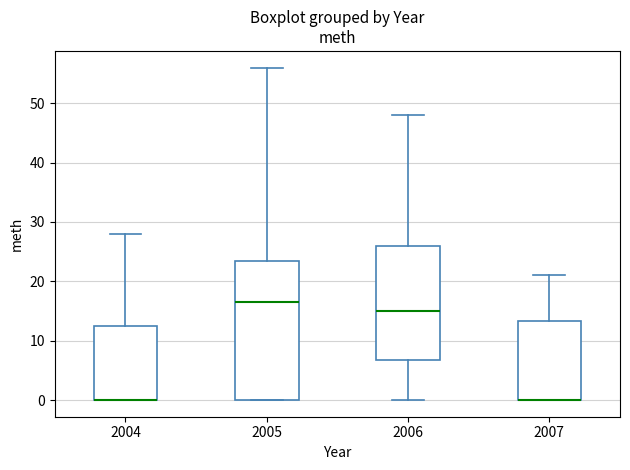

Comparing the boxes themselves (not the whiskers), which one is the tallest?

2005